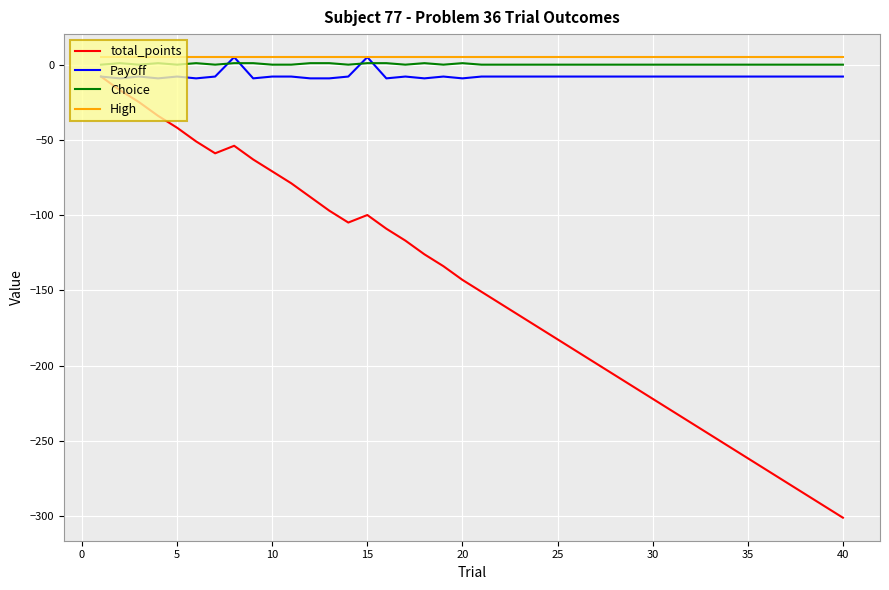

True or false: total_points and High intersect in this chart.

False